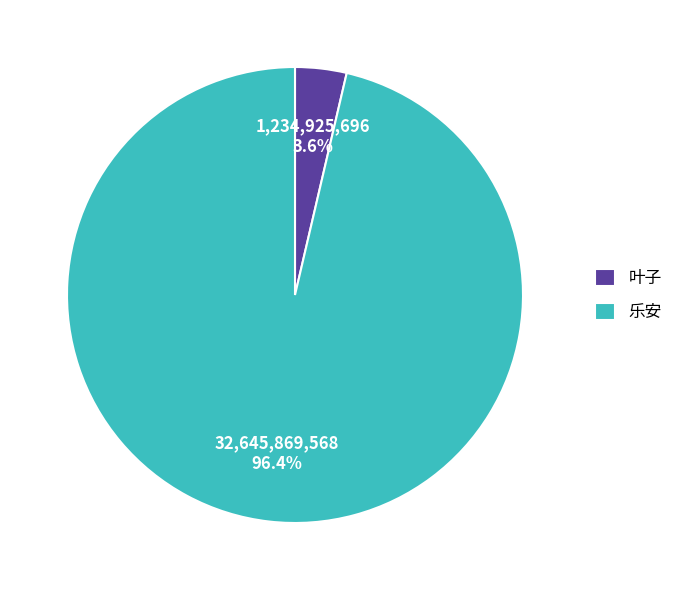

Which slice is the smallest?

叶子